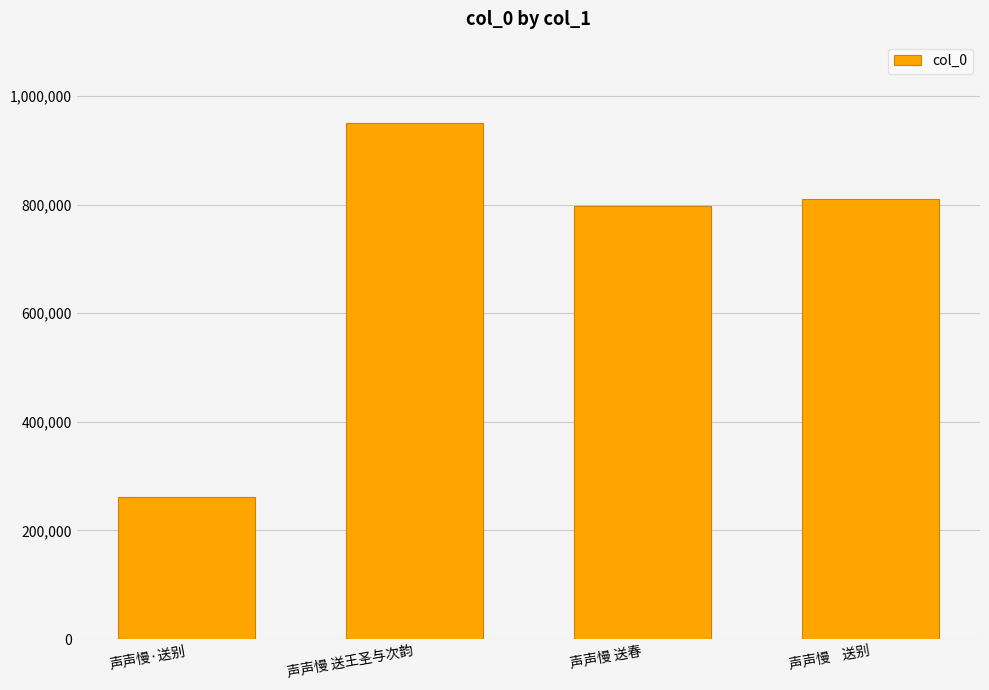

Which category has the lowest value across all series?

声声慢·送别